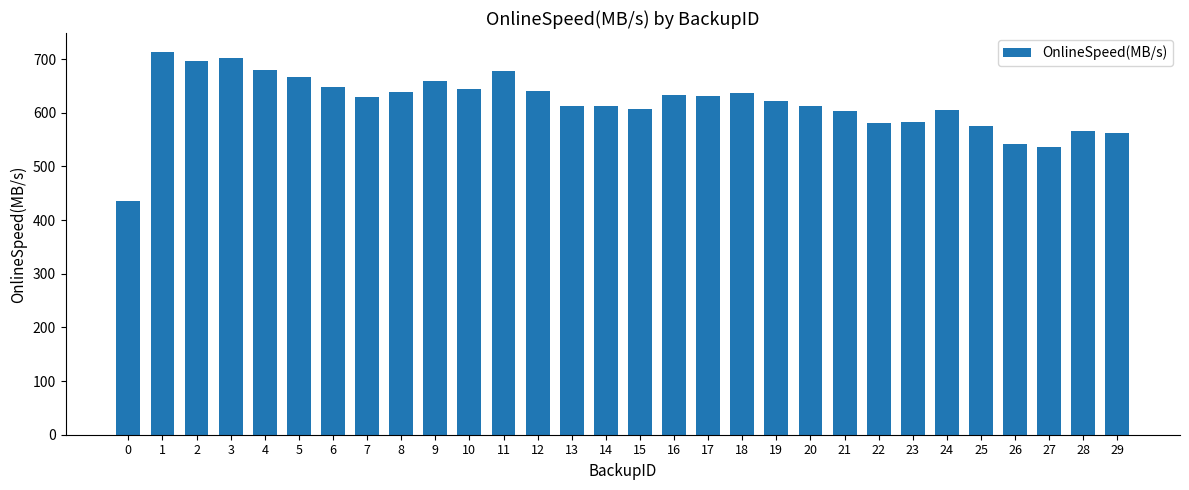

What is the approximate value at 18?

636.9